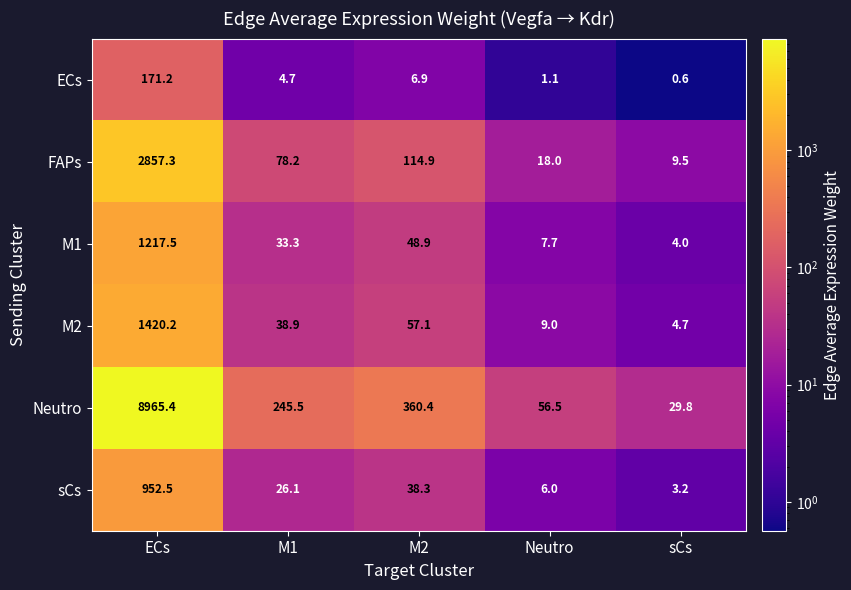

At which label does M1 first exceed 33?

ECs